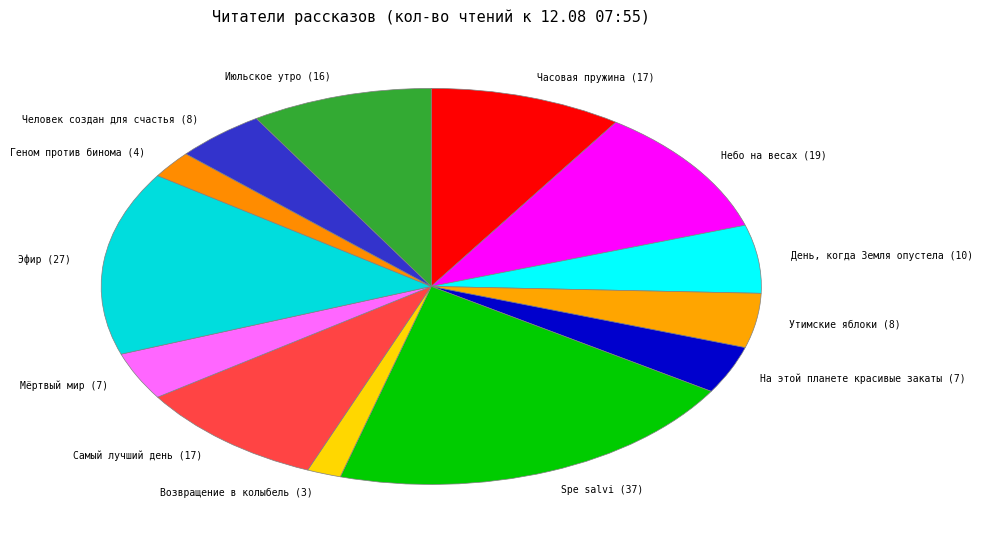

Does Spe salvi account for over 50% of the chart?

No